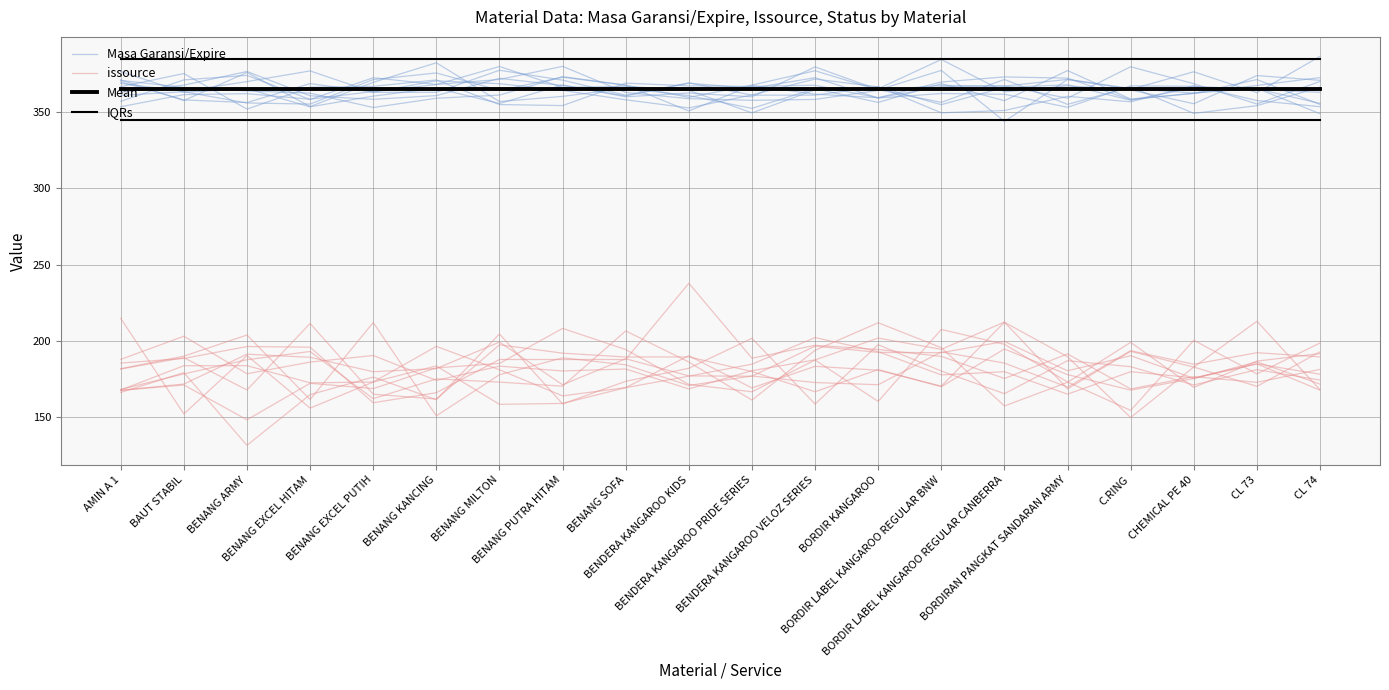

What position from the left is BORDIRAN PANGKAT SANDARAN ARMY?

16